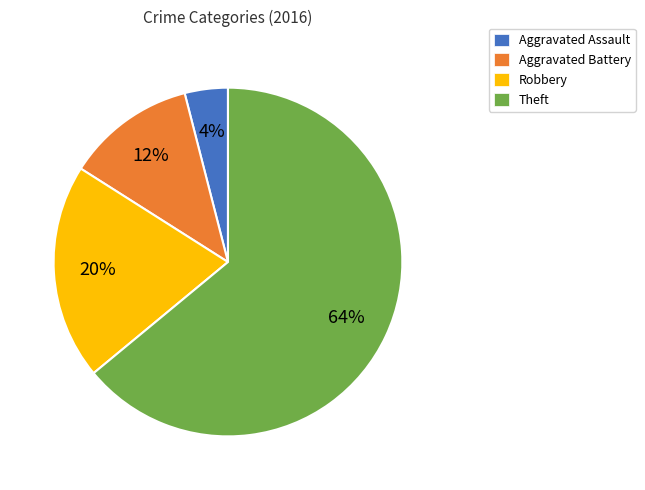

Which category has the biggest portion of the pie?

Theft